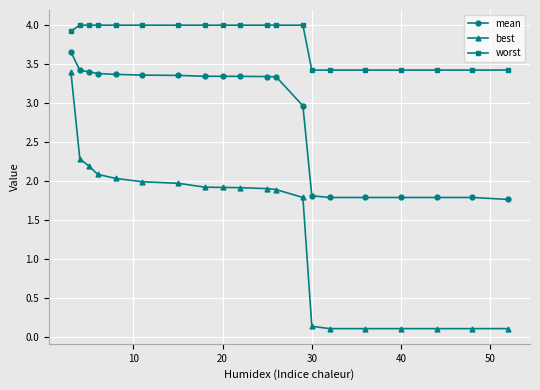

Which series has the widest spread of values?

best